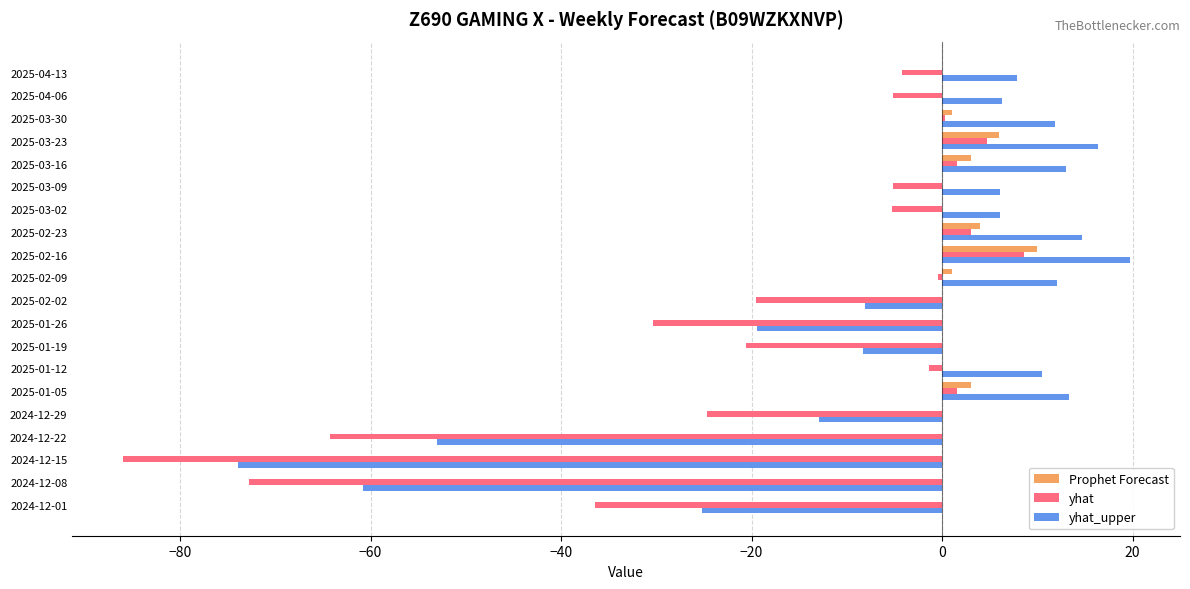

The Prophet Forecast series shows -4.1 at 2024-12-29. True or false?

False